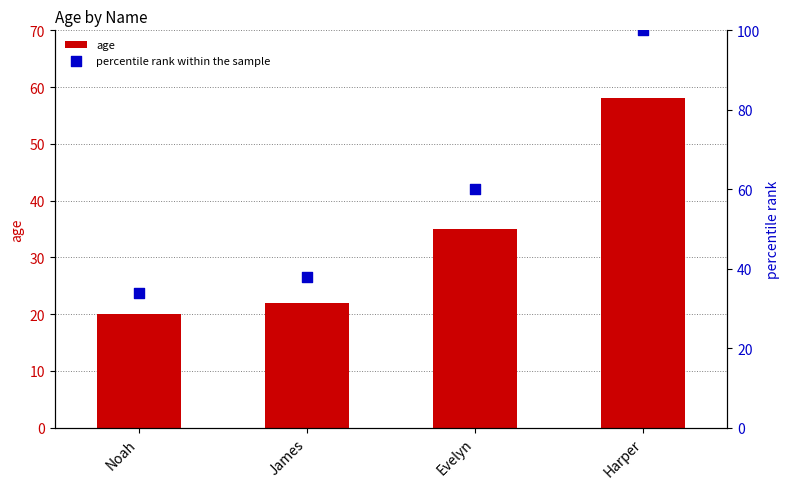

Which series has the largest Y range (max minus min)?

percentile rank within the sample